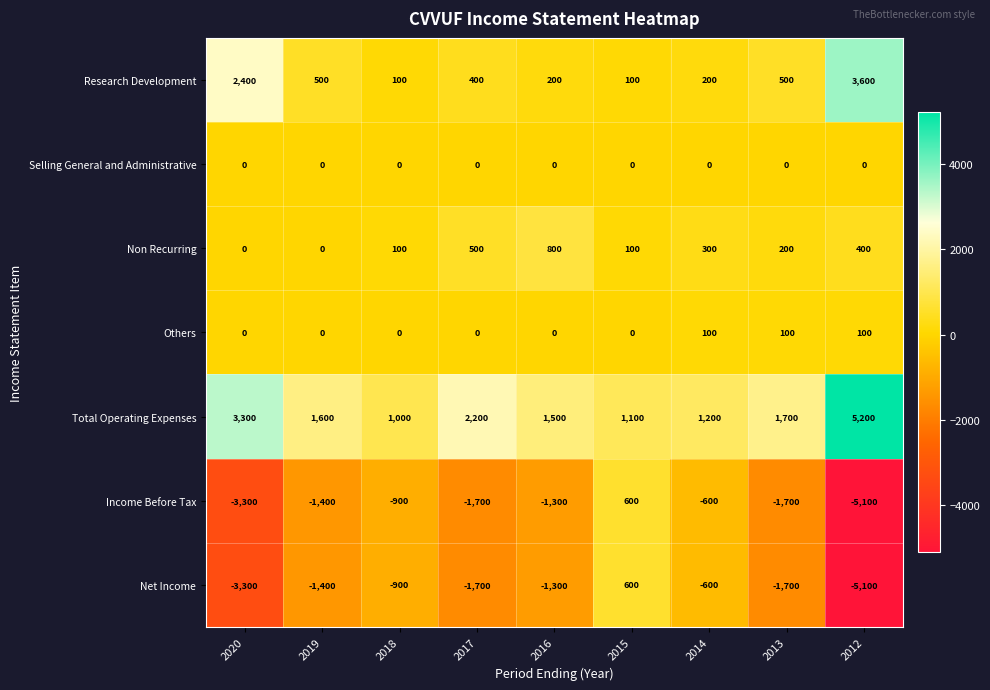

Read the Research Development value at 2015.

100